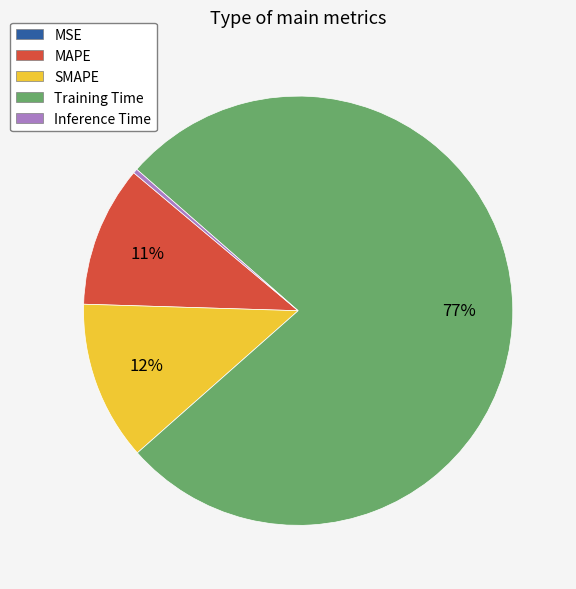

What percentage is the MAPE slice, to the nearest percent?

11%